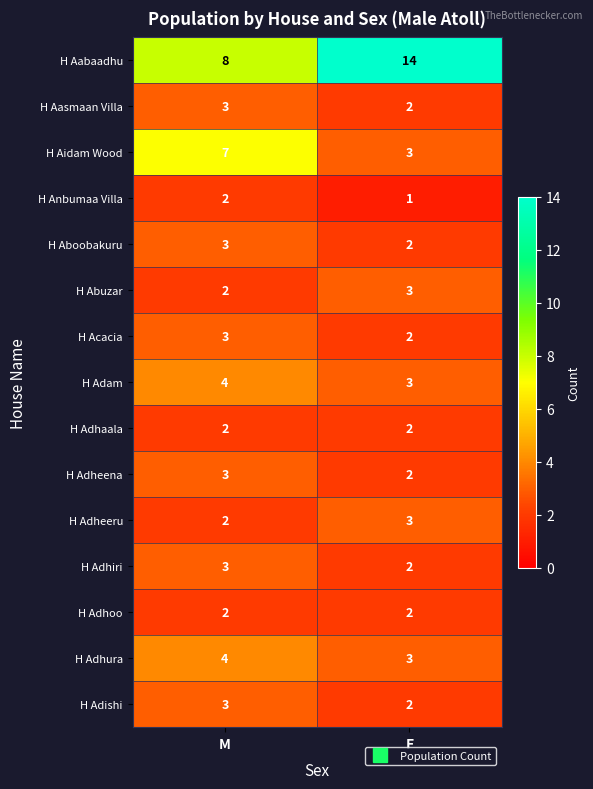

List the labels in order of H Anbumaa Villa value, largest first.

M, F